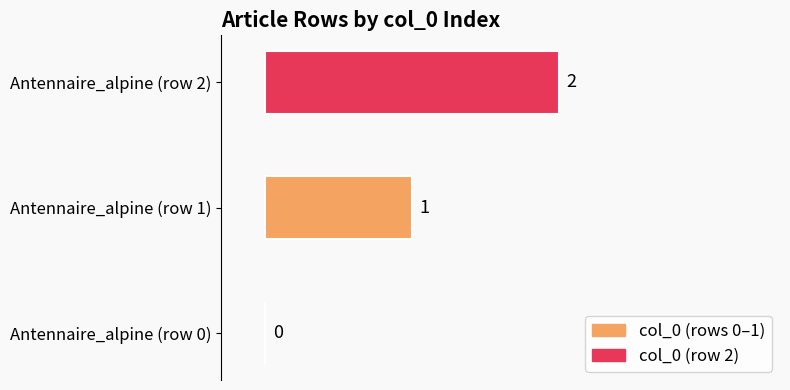

The chart shows a value of 0 at Antennaire_alpine (row 0). True or false?

True